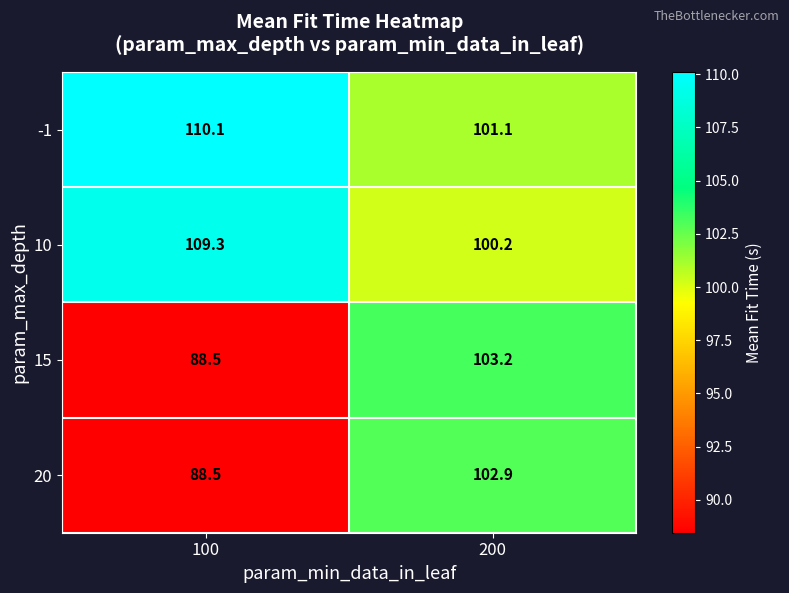

What is the spread (max minus min) of values at 100?

21.6